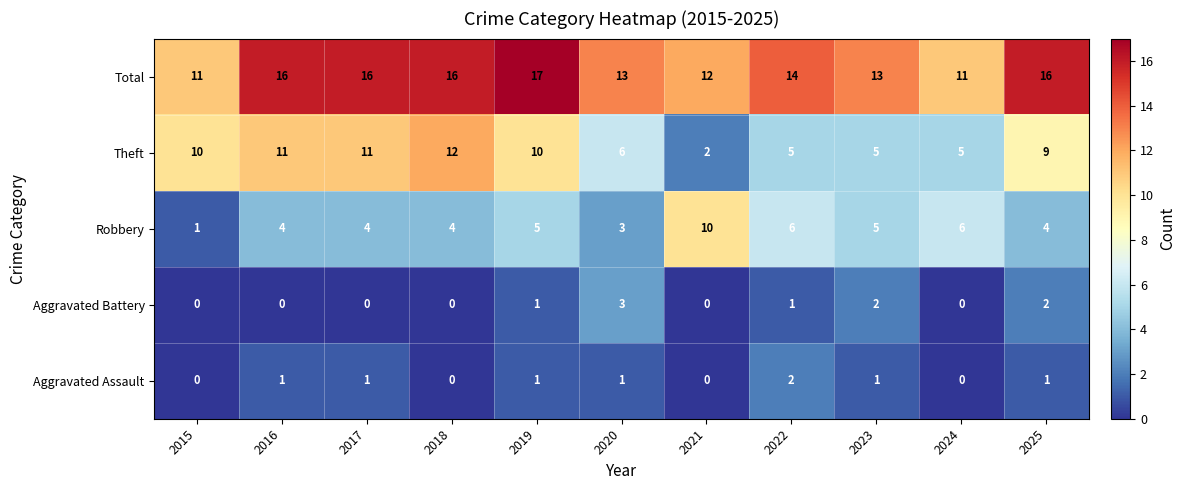

At which category does the chart reach its peak across all series?

2019